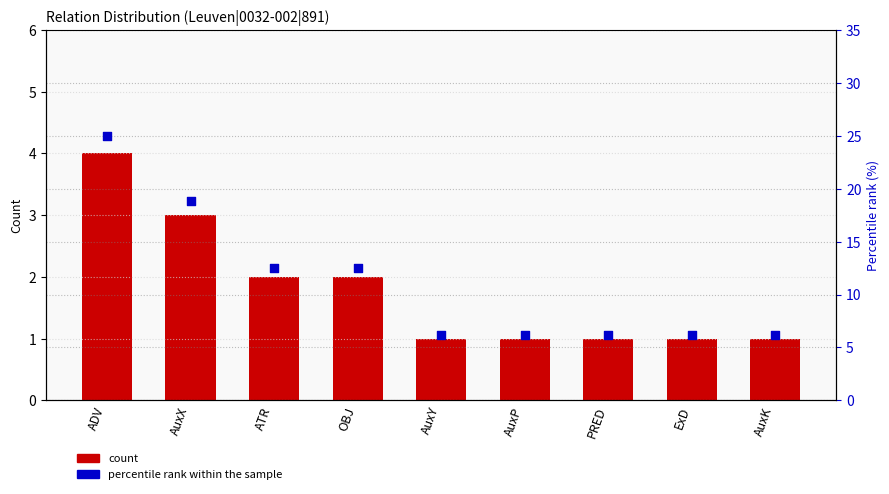

What is the total value across all series at ADV?

29.0